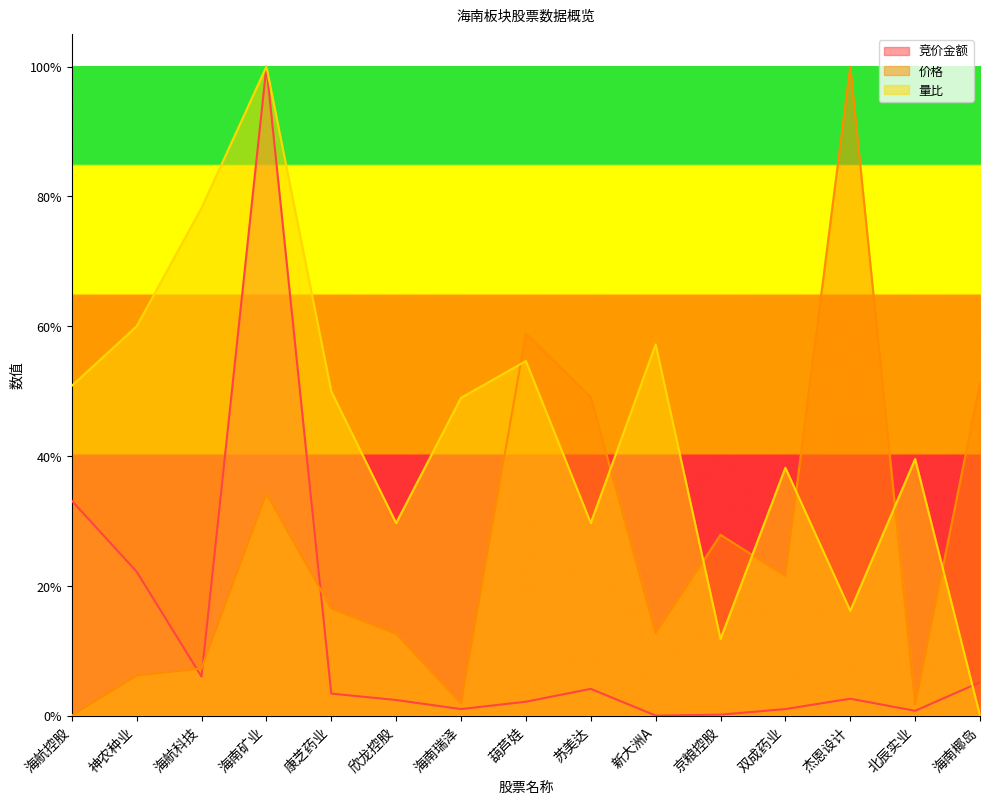

Rank the series by their average value, from lowest to highest.

竞价金额, 价格, 量比